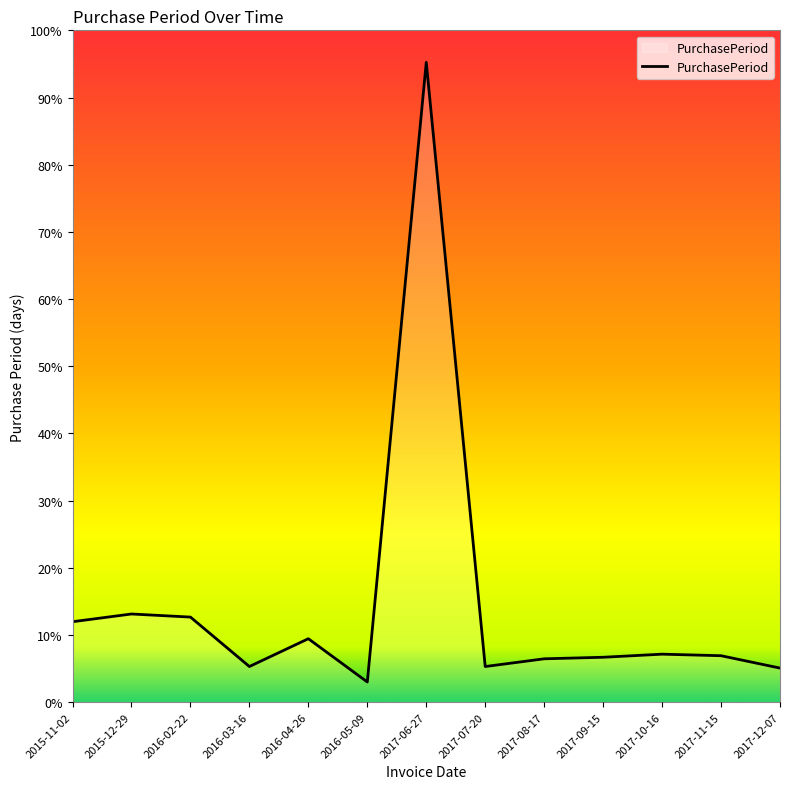

At which label is the value closest to 213?

2015-12-29